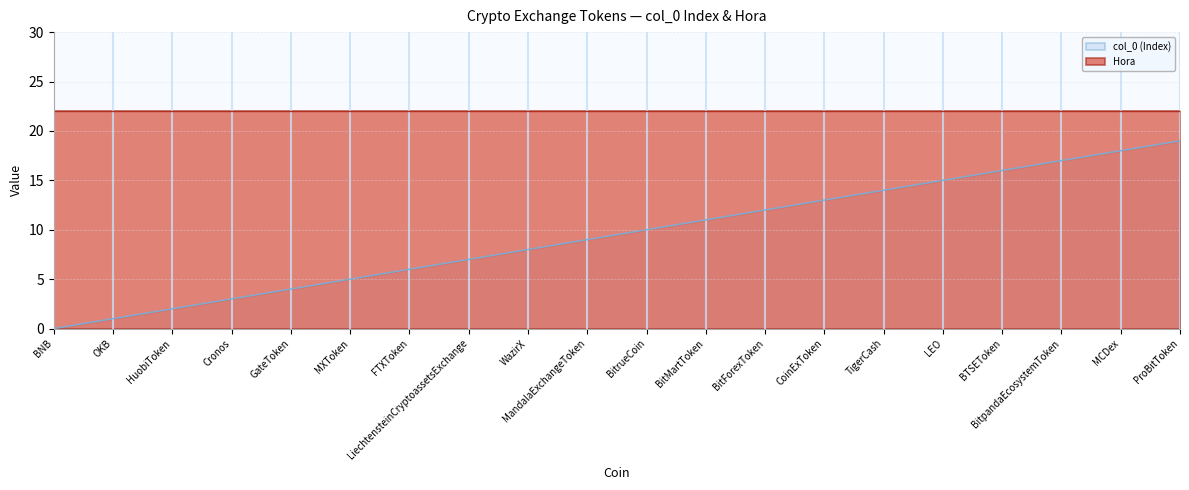

List the series in order of their peak value, lowest first.

col_0 (Index), Hora